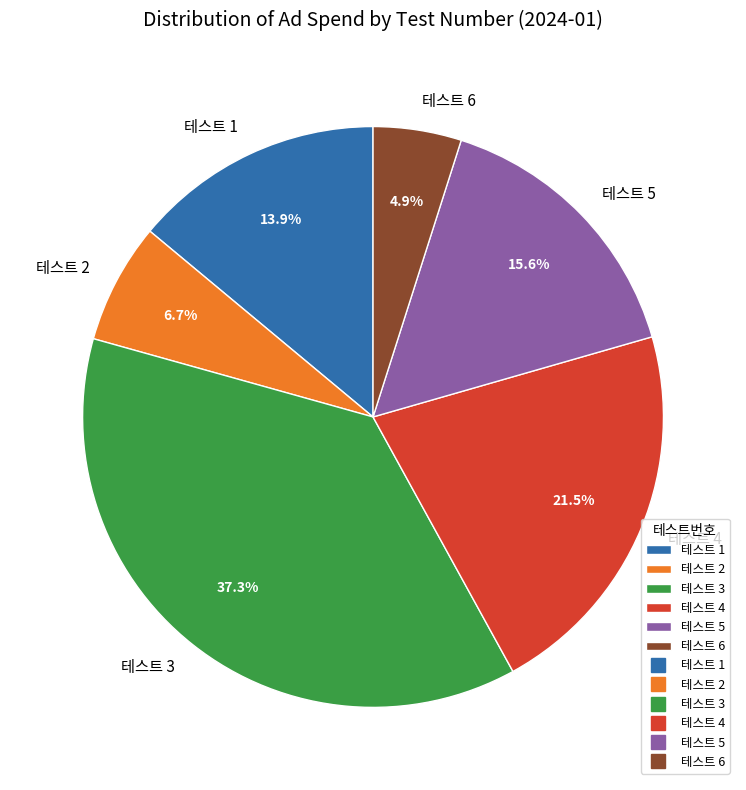

What is the smallest slice in the pie chart?

테스트 6